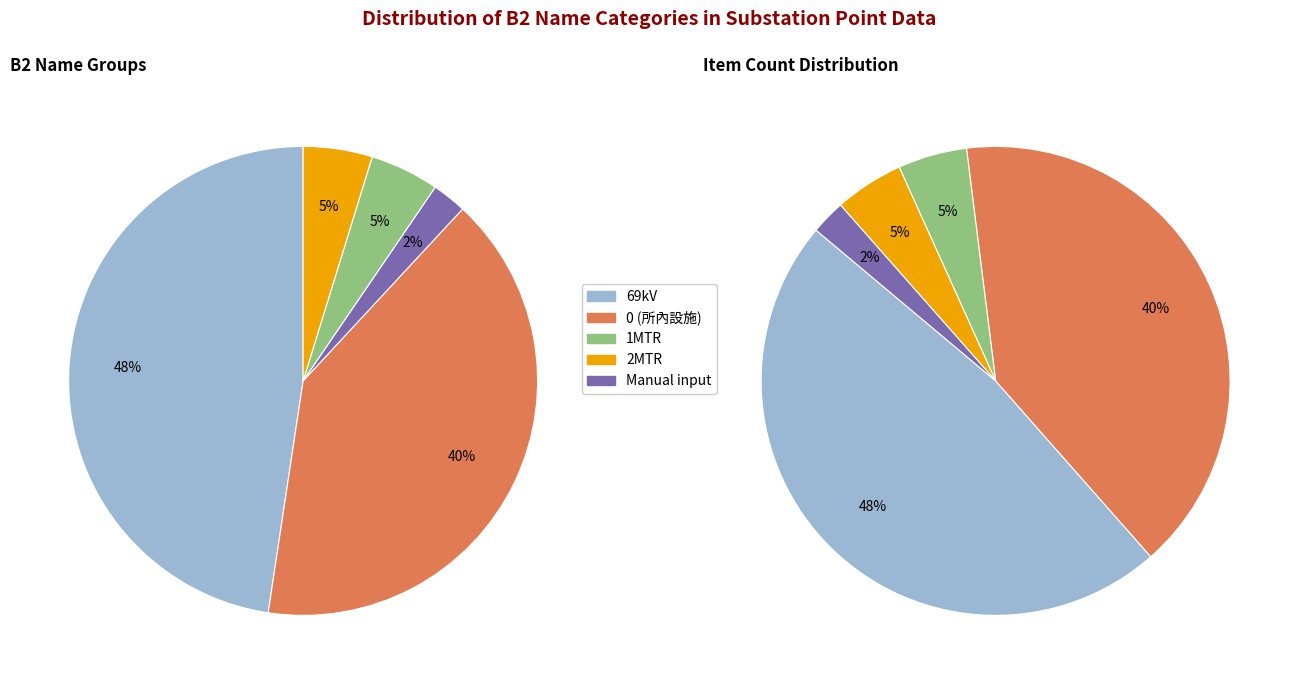

Approximately how many times larger is the value at Manual input compared to 69kV?

0.1